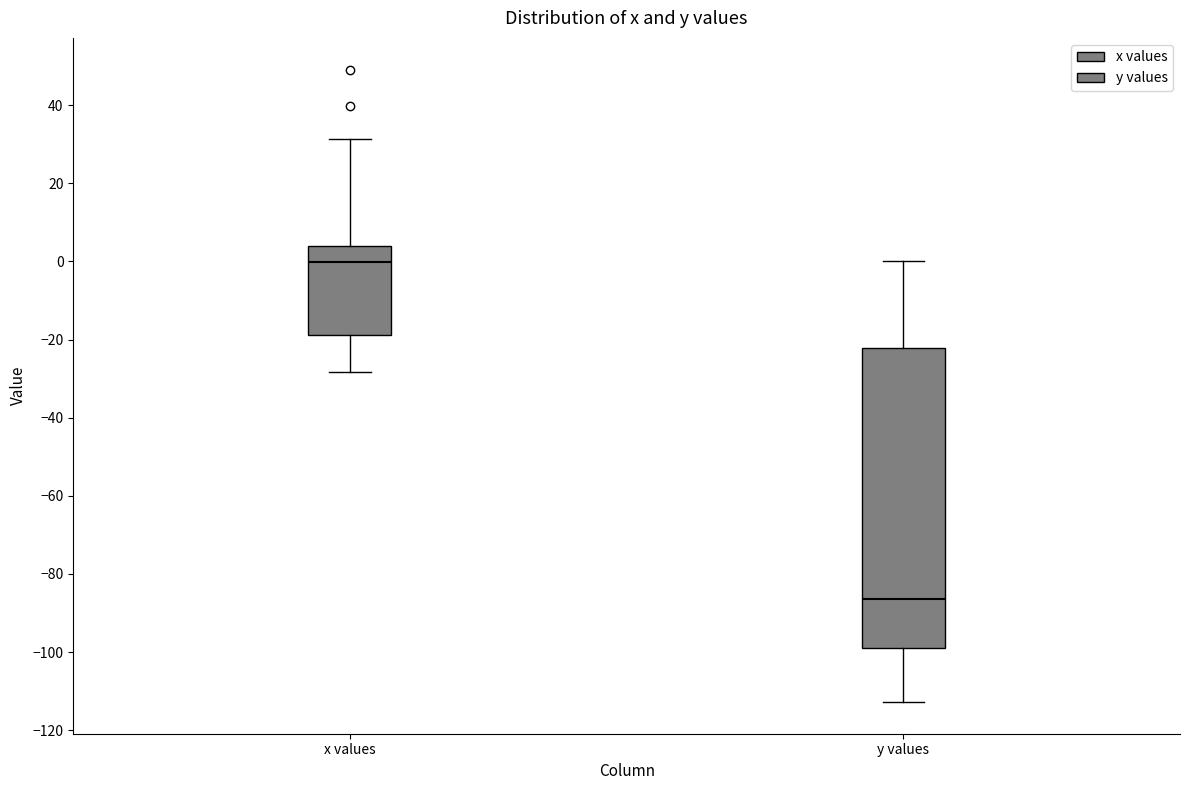

Which box has the highest median line?

x values